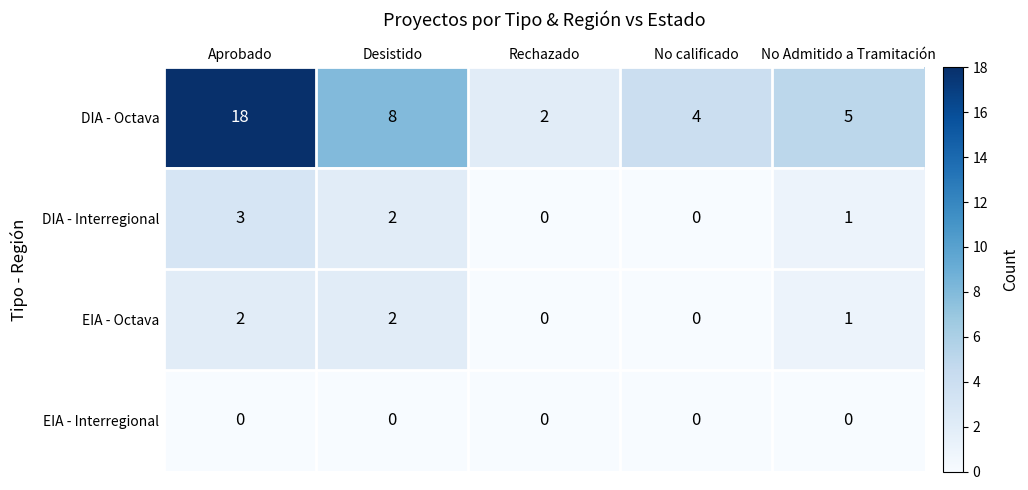

What is the total value across all series at Desistido?

12